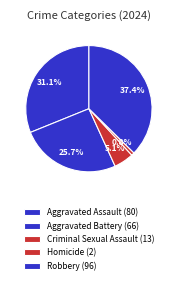

Is it true that Homicide is 11% of the pie?

False